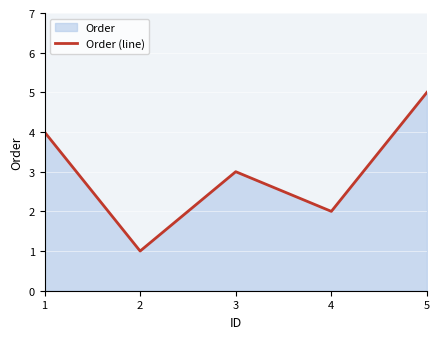

How many series are shown in this chart?

1